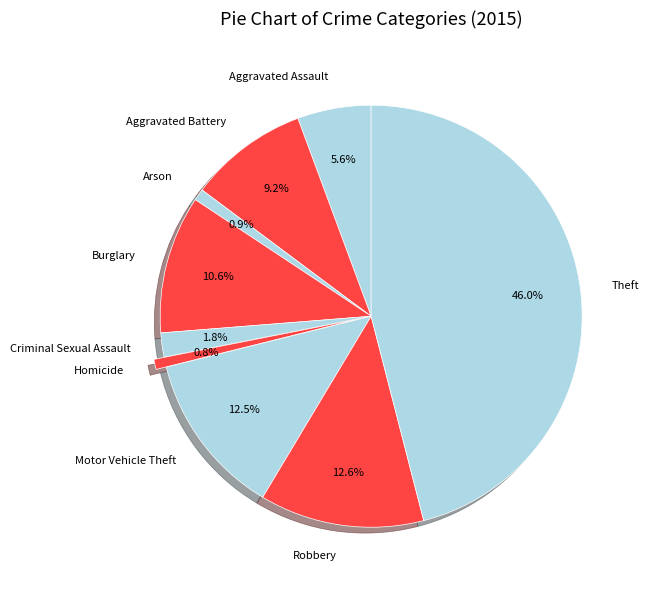

How many segments does this pie chart have?

9